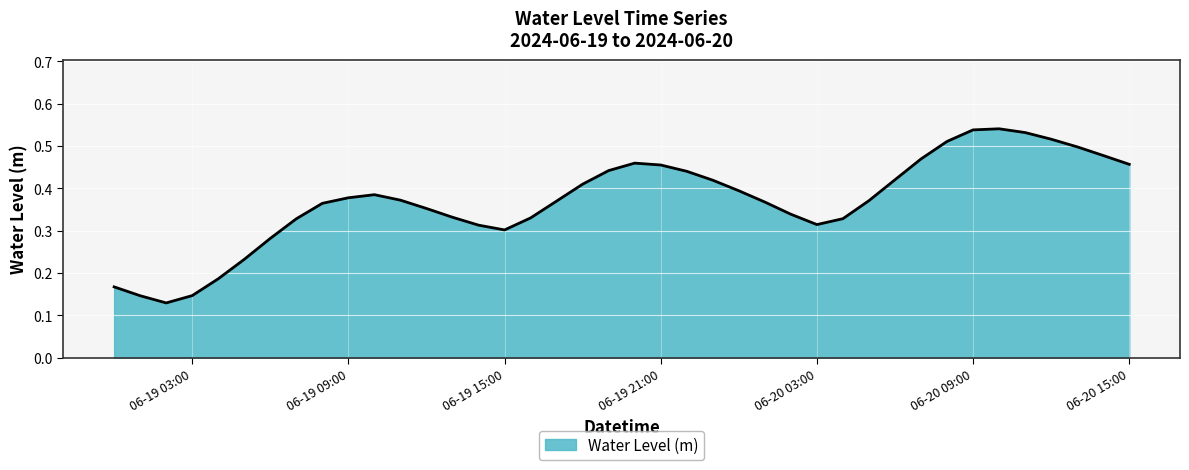

How many lines are shown in the chart?

1